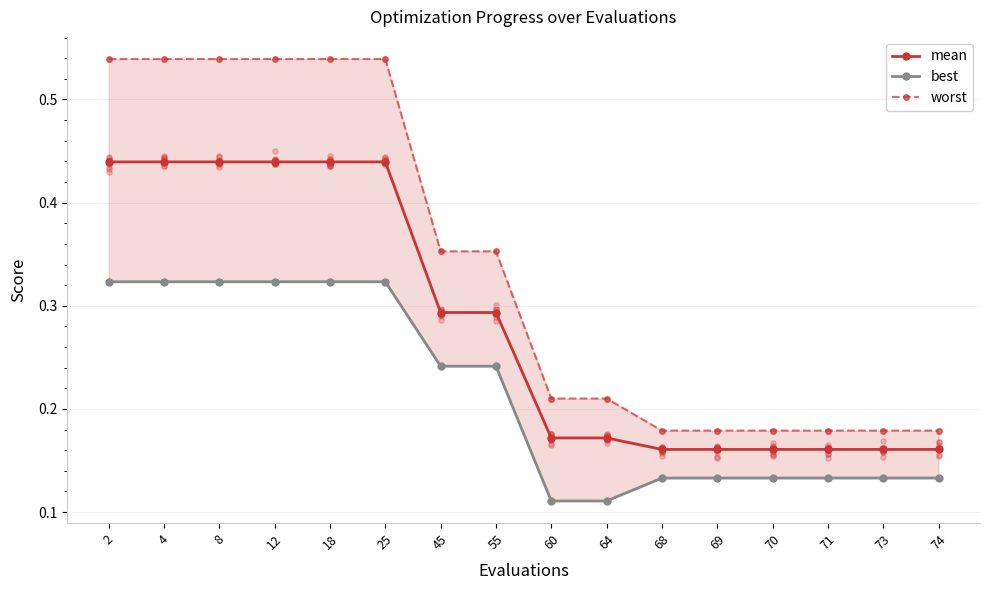

Which series has the largest total across all categories?

worst